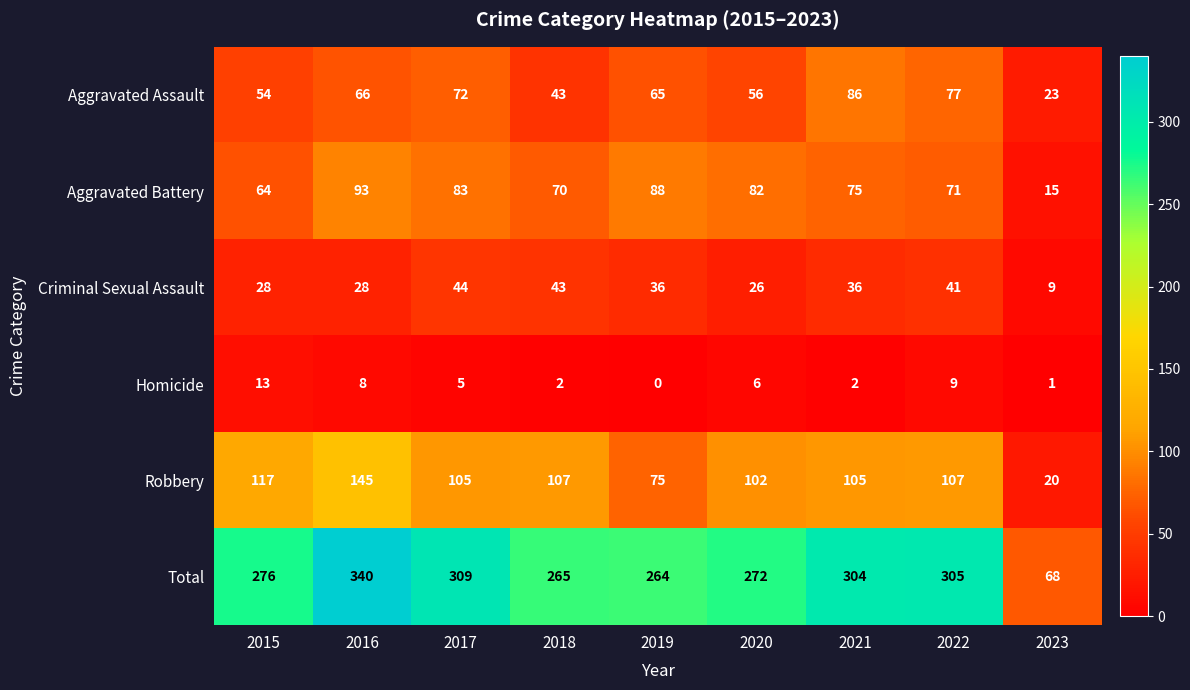

What is the difference between the highest and lowest values at 2022?

296